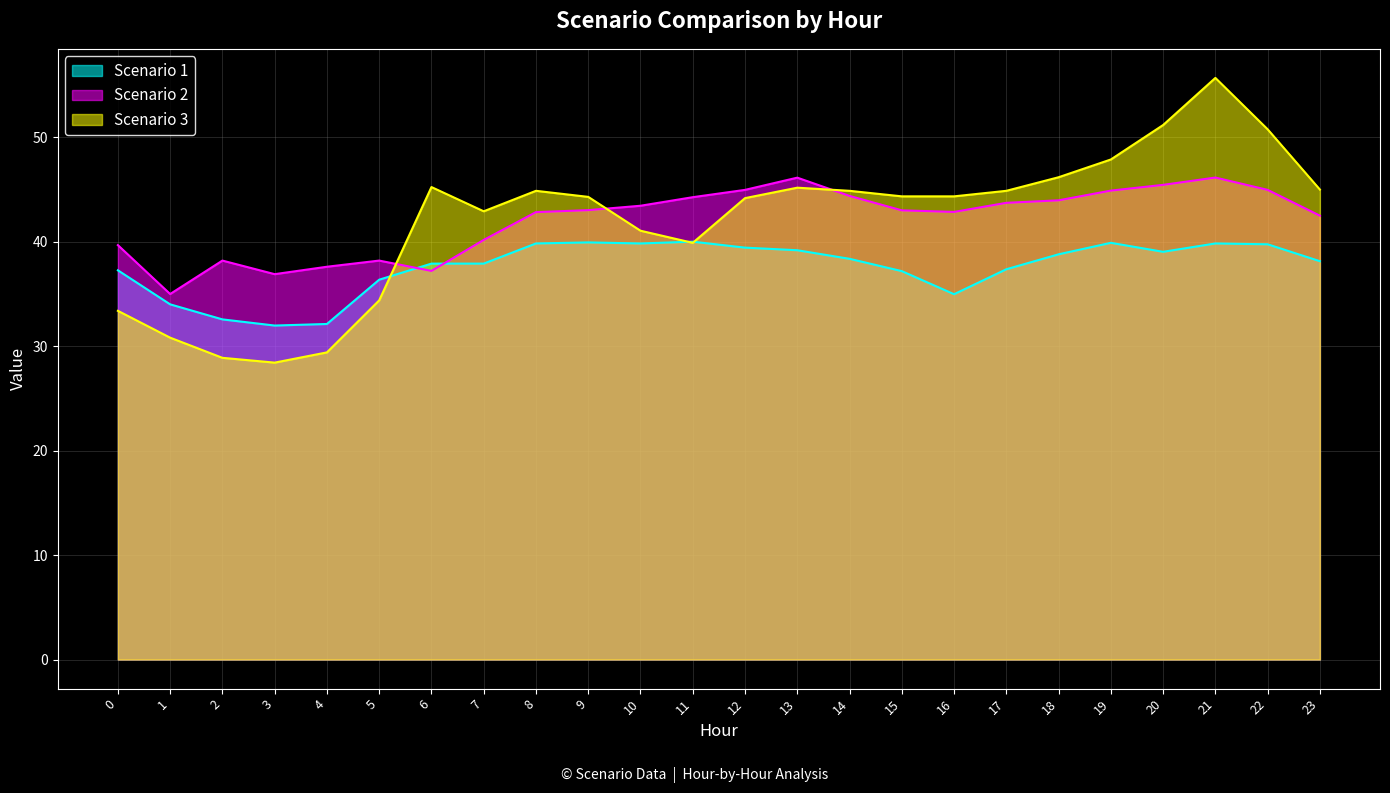

What is the sum of all Scenario 1 values?

901.8